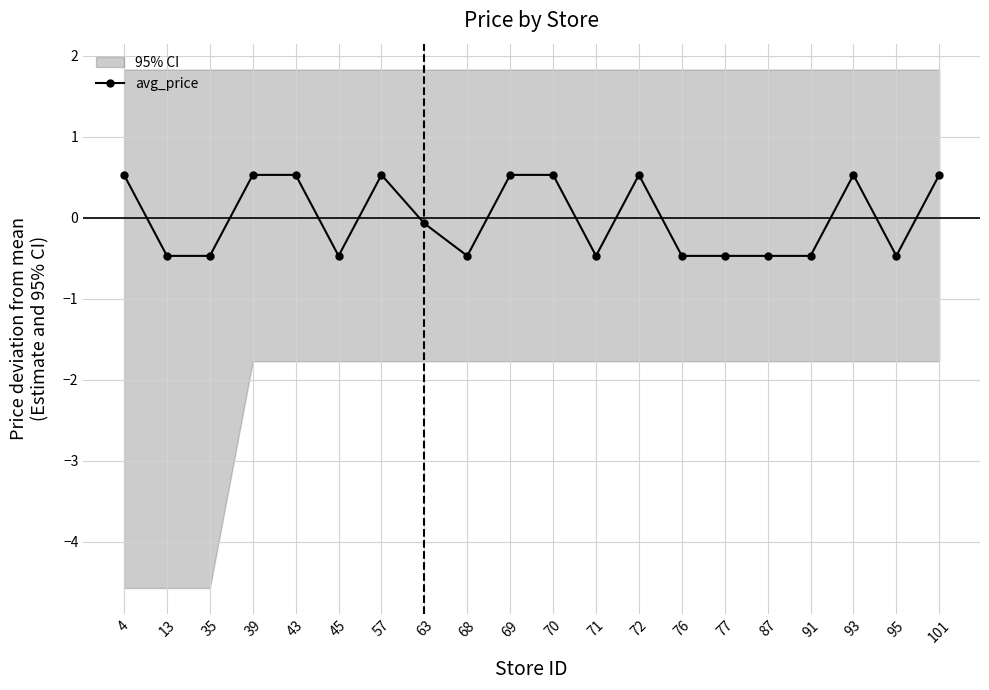

How many values are below zero?

11